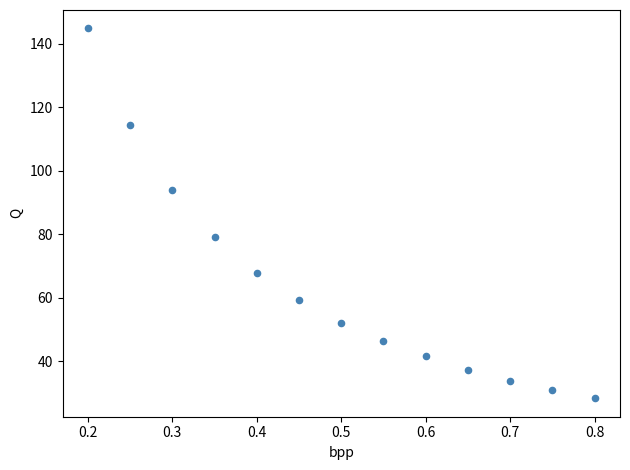

What is the range of X values (max minus min)?

0.6